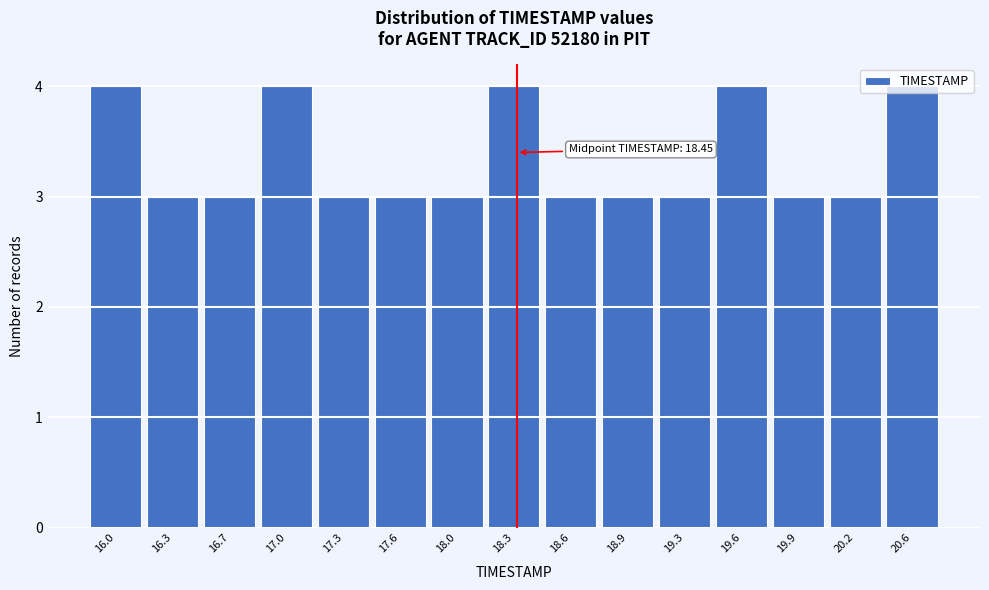

What is the ratio of the value at 16.7 to the value at 16.3?

1.0